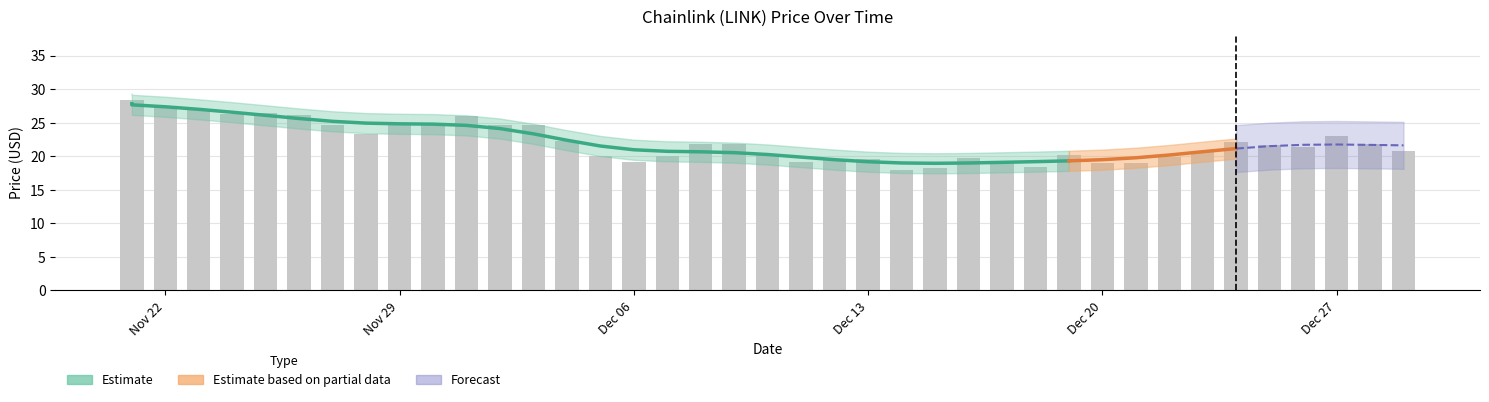

Where does the data first go above 21?

11/21/2021